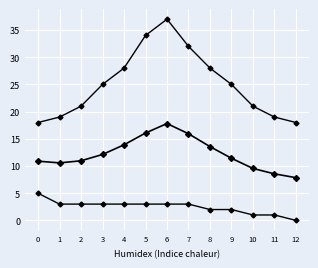

Does the chart have visible grid lines?

Yes